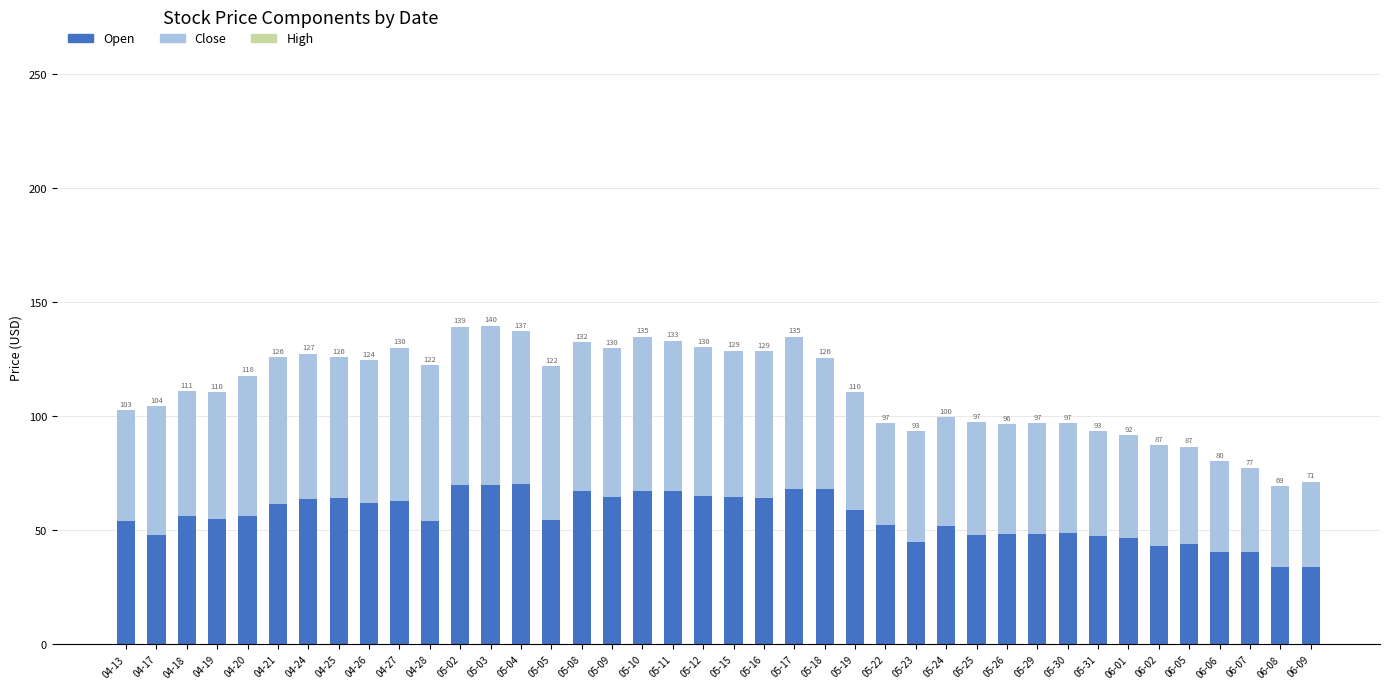

Are the bars grouped side by side (vs. stacked)?

No